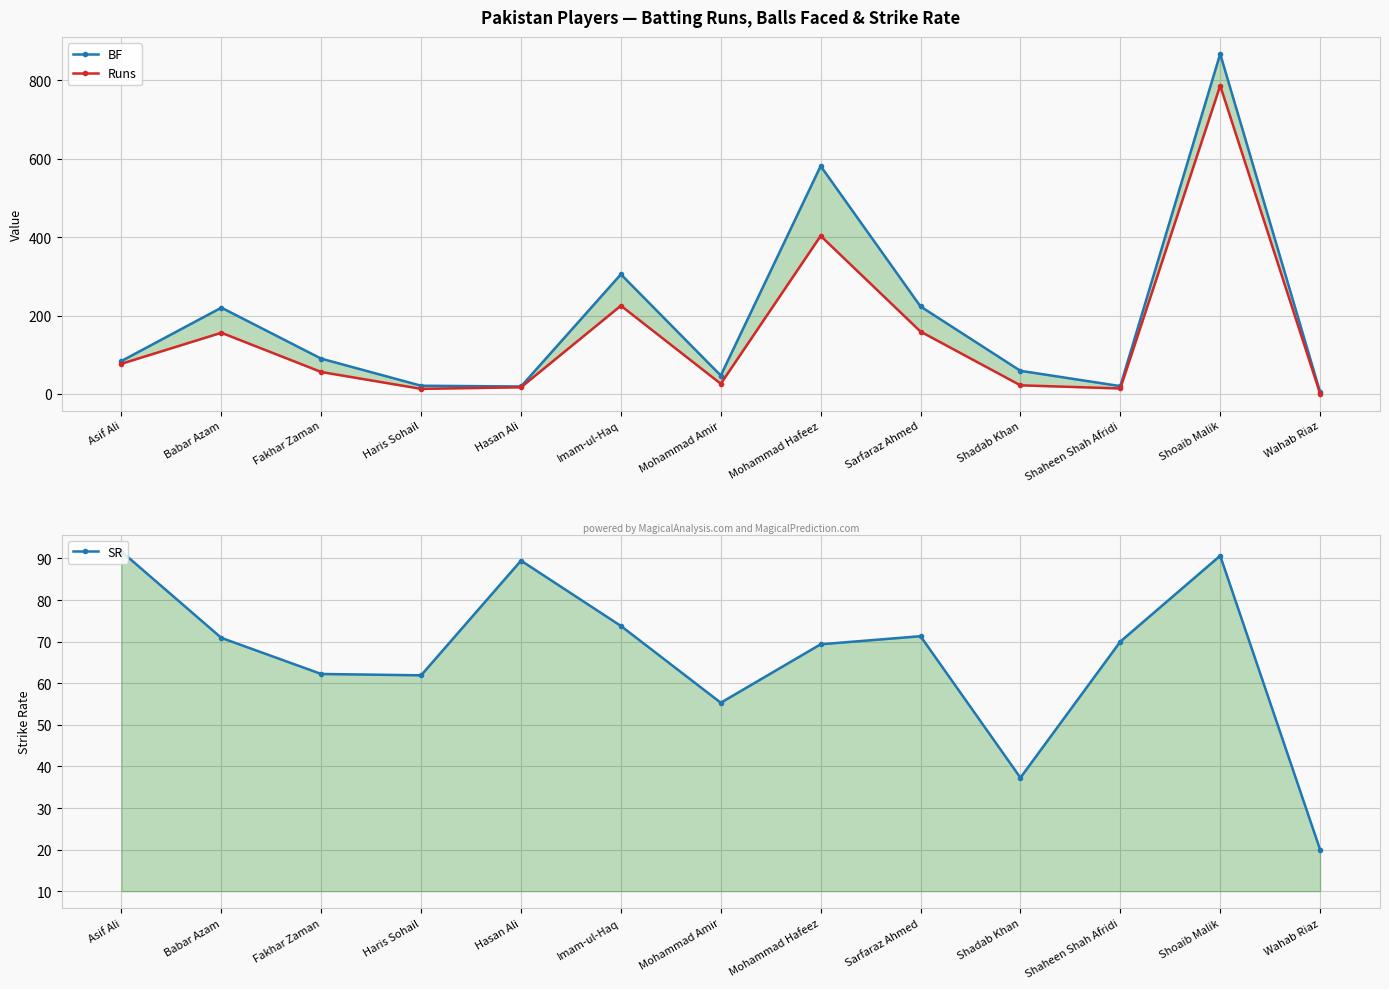

Rank the series at Wahab Riaz from lowest to highest value.

Runs, BF, SR